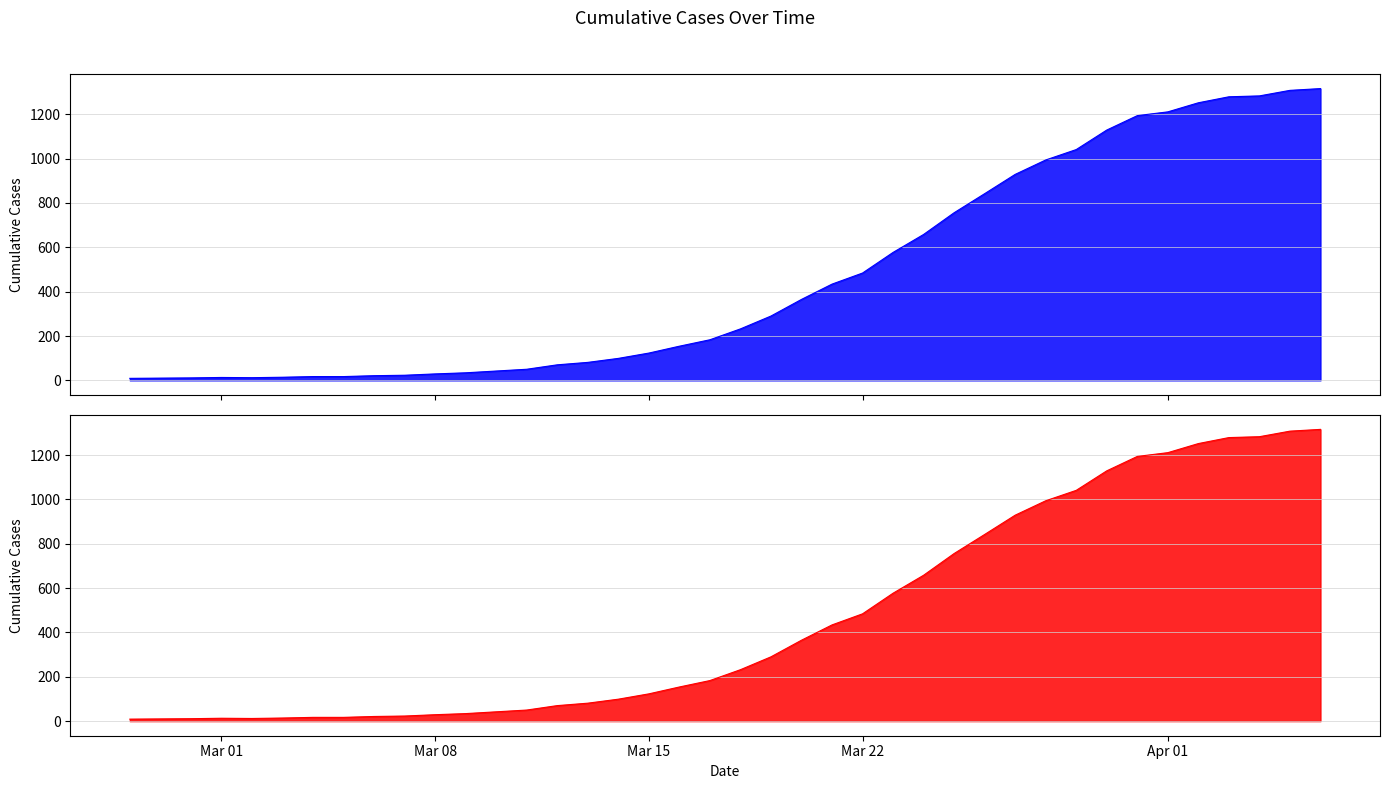

The value at 2020-04-02 is 1704. True or false?

False